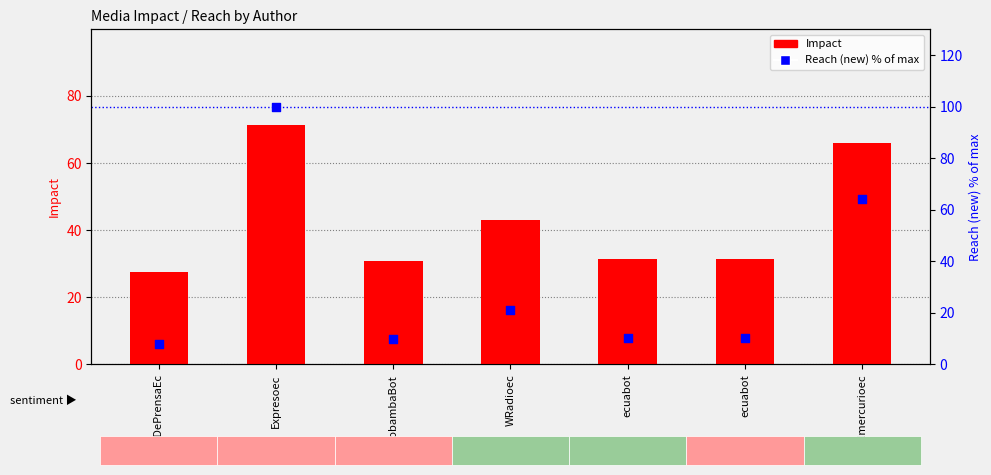

At which category is the sum across all series the highest?

Expresoec